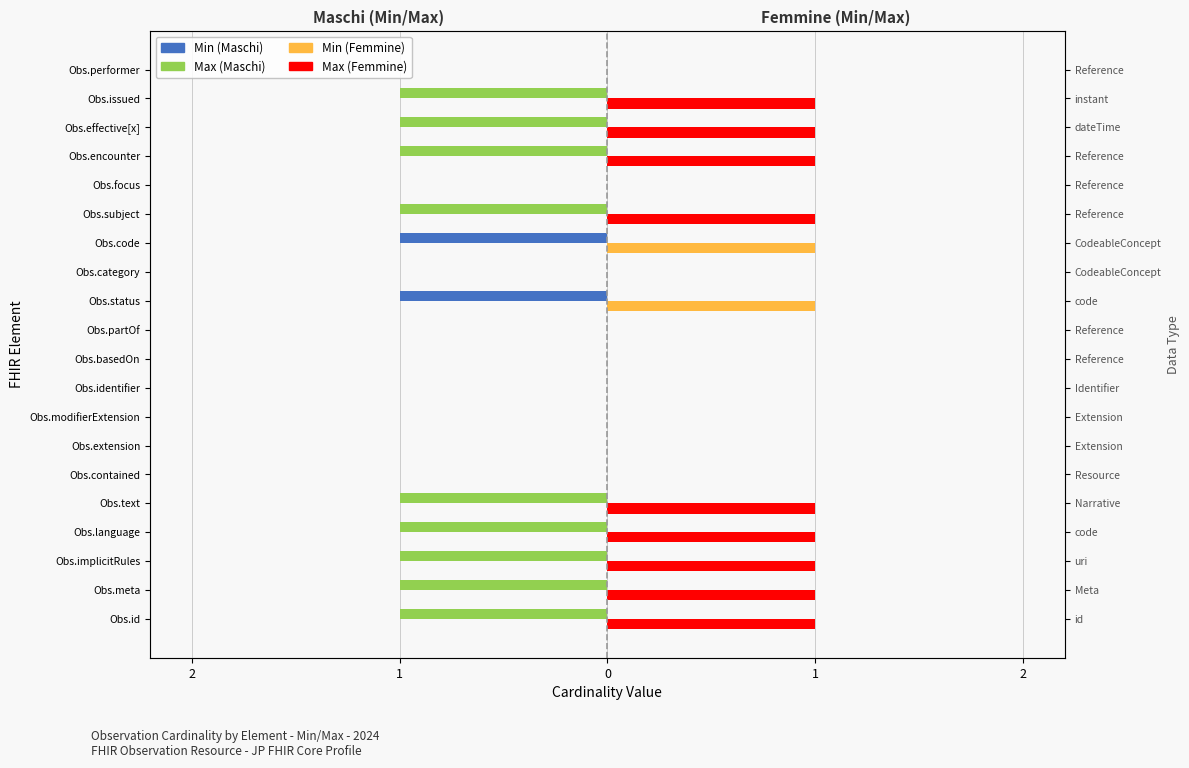

What is the sum of all Max (Femmine) values?

9